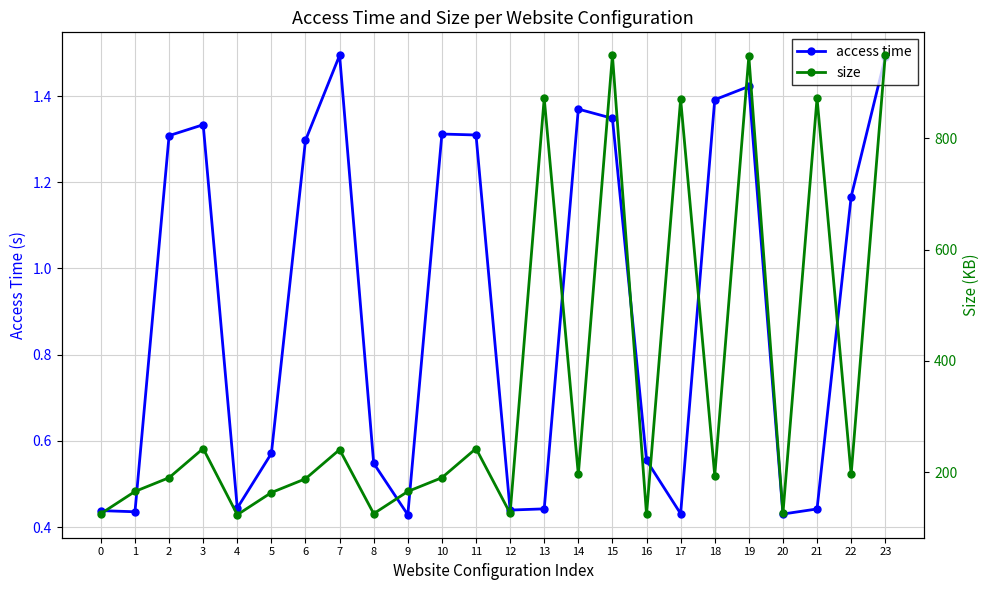

The access time series shows 0.6 at 9. True or false?

False